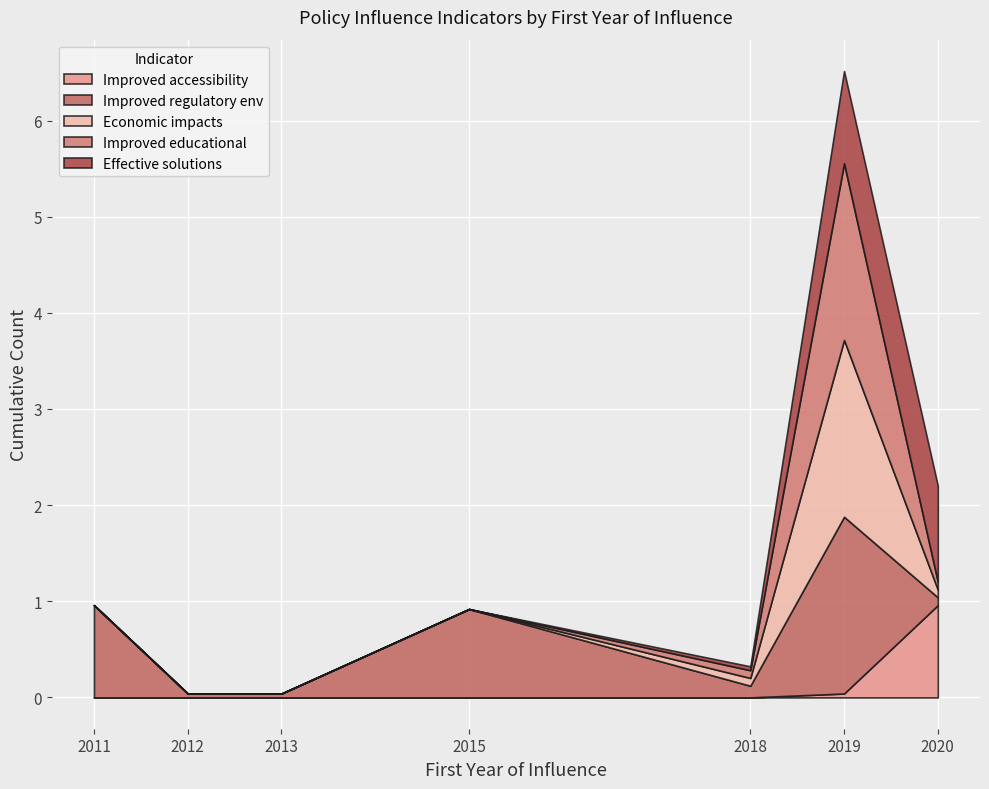

Rank the series at 18 from lowest to highest value.

Improved accessibility, Improved regulatory env, Economic impacts, Improved educational, Effective solutions